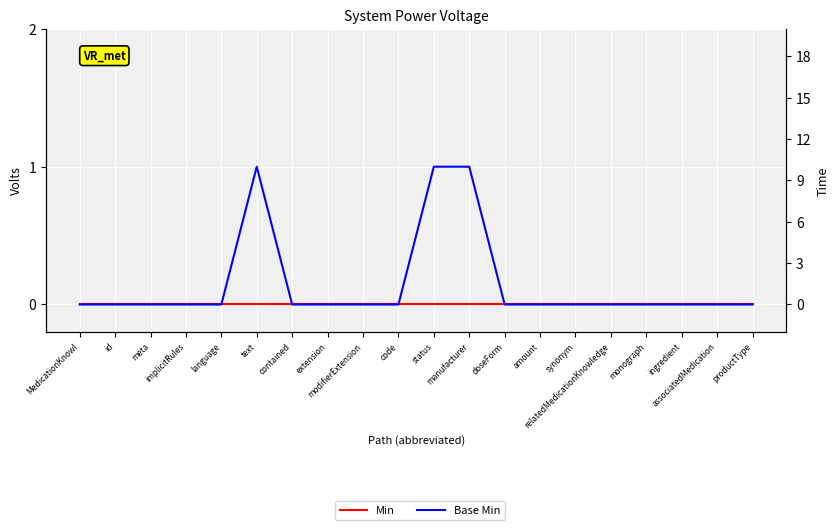

List the labels in order of Base Min value, smallest first.

MedicationKnowl, id, meta, implicitRules, language, contained, extension, modifierExtension, code, doseForm, amount, synonym, relatedMedicationKnowledge, monograph, ingredient, associatedMedication, productType, text, status, manufacturer